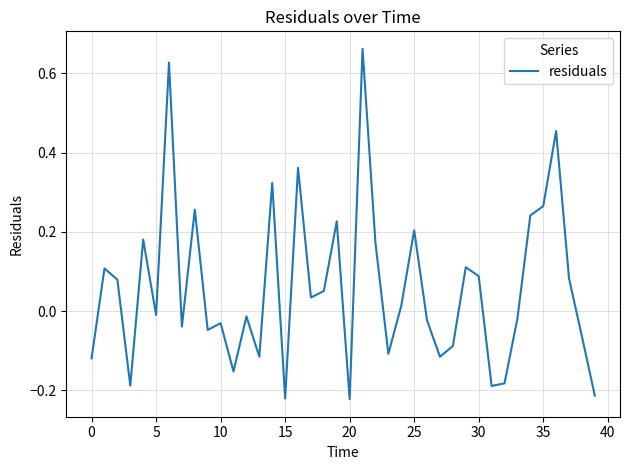

What is the difference between the maximum and minimum values?

0.9